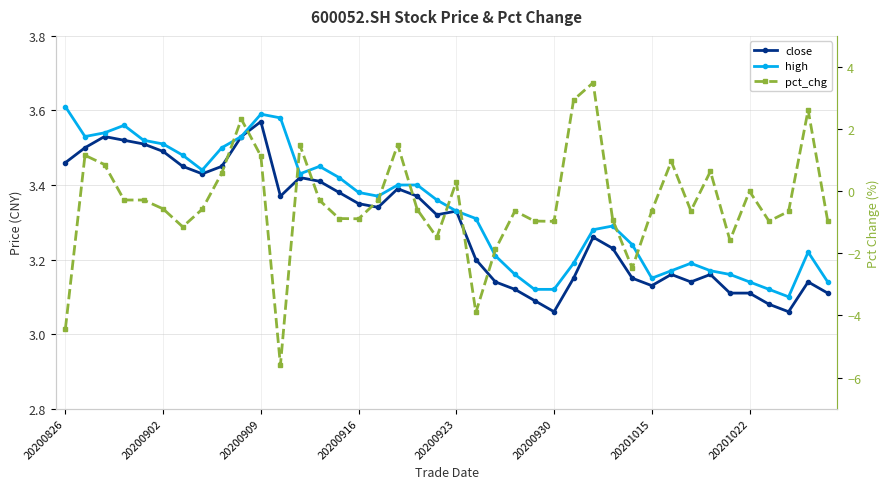

Between 15 and 21, which is larger?

15